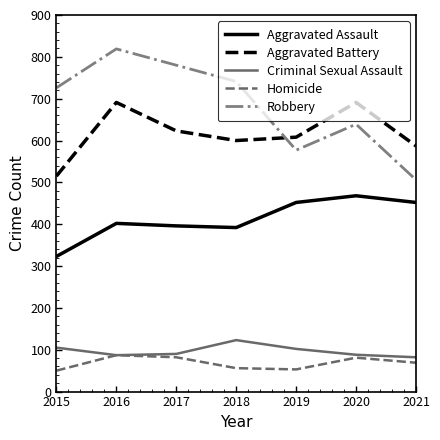

At which category is the sum across all series the highest?

2016